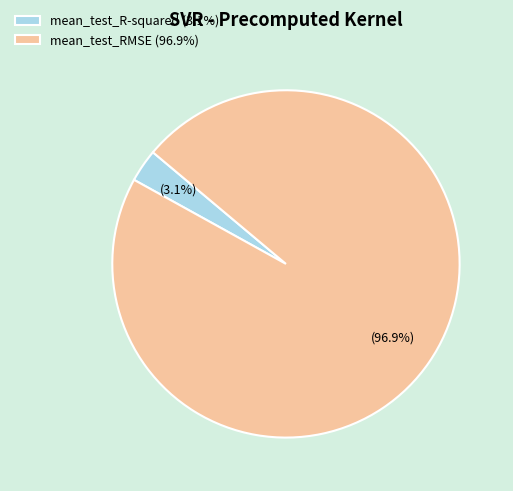

To the nearest percent, what is the difference between the mean_test_R-squared and mean_test_RMSE slice percentages?

94%